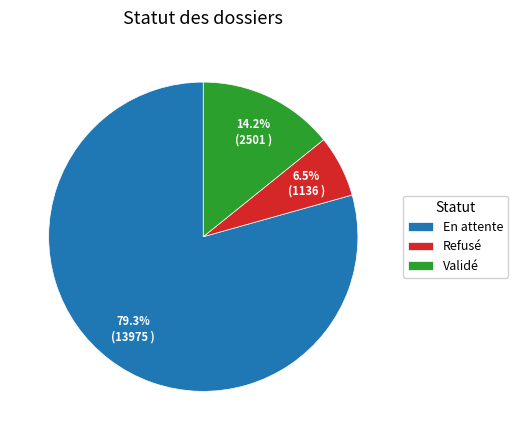

Which has a higher value, Refusé or En attente?

En attente